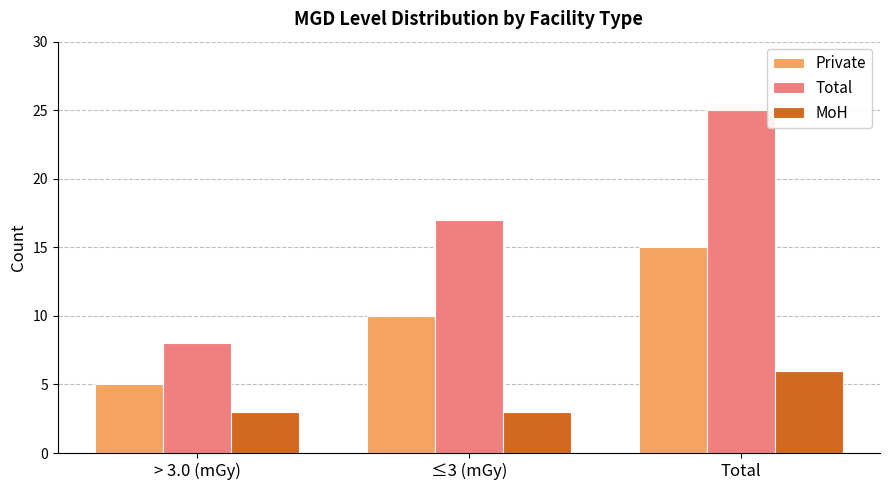

What are all the series names shown in the legend?

Private, Total, MoH